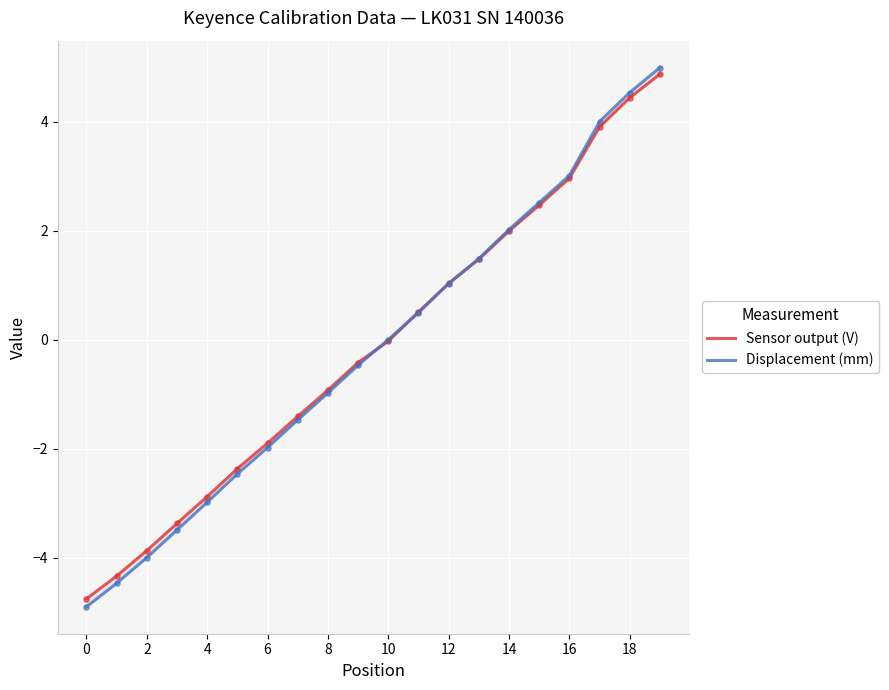

Which series contains the lowest Y value?

Displacement (mm)